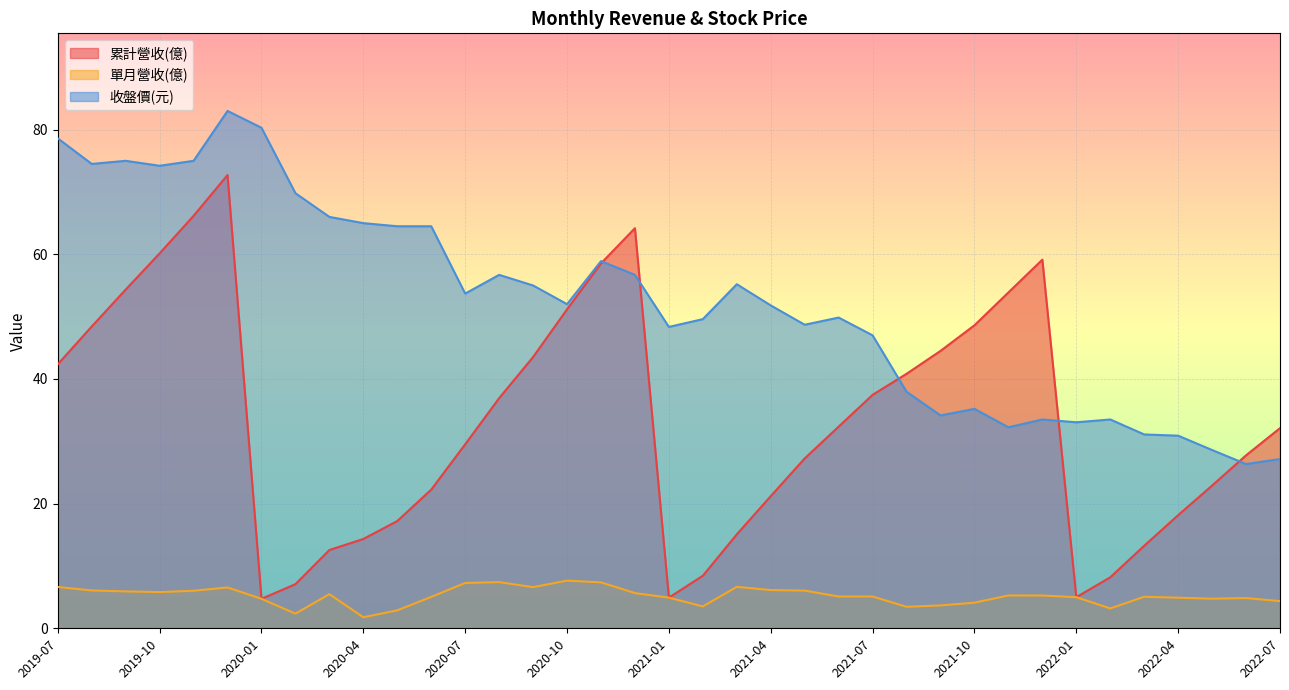

Which category has the highest value across all series?

2019-12